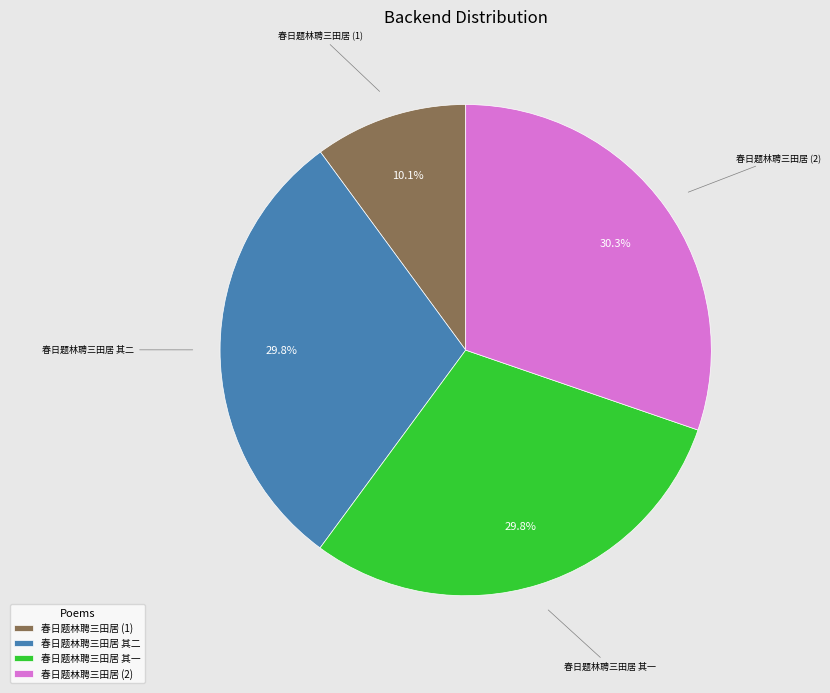

Do 春日题林聘三田居 其二 and 春日题林聘三田居 (1) together represent more than half of the pie?

No